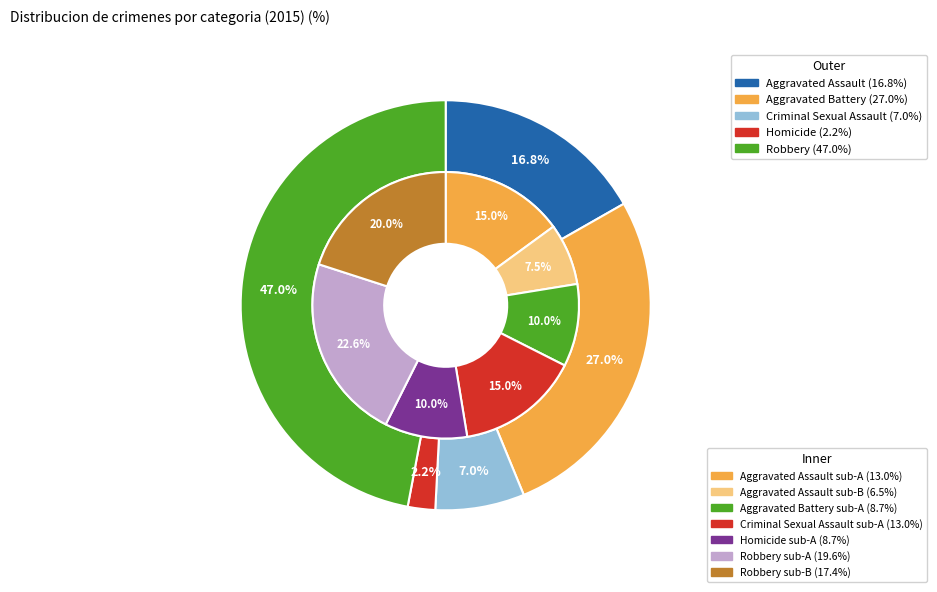

What is the largest slice in the pie chart?

Robbery